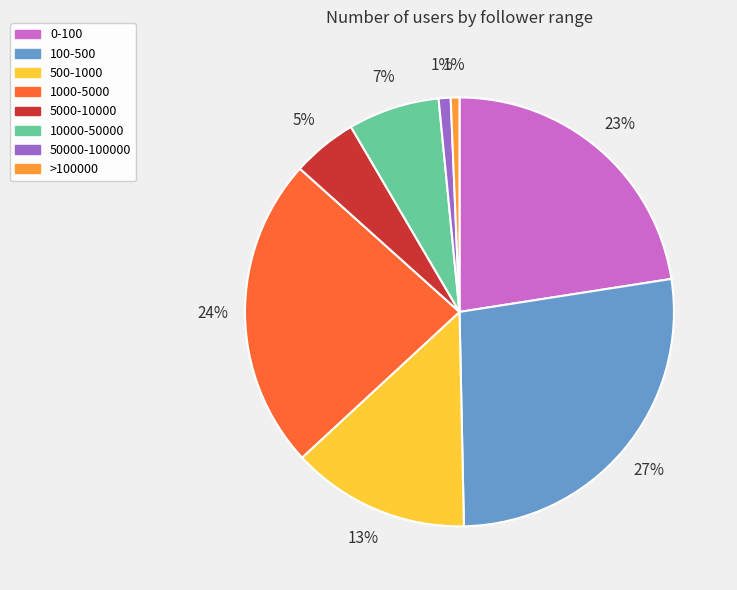

Do 10000-50000 and 100-500 together represent more than half of the pie?

No